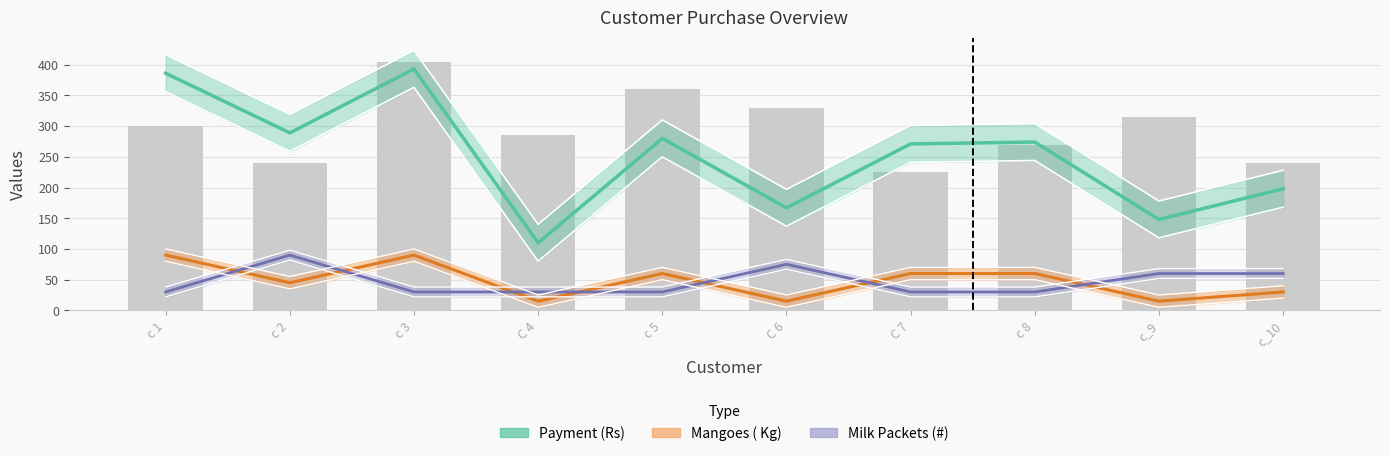

At which category does the chart reach its minimum across all series?

C 4